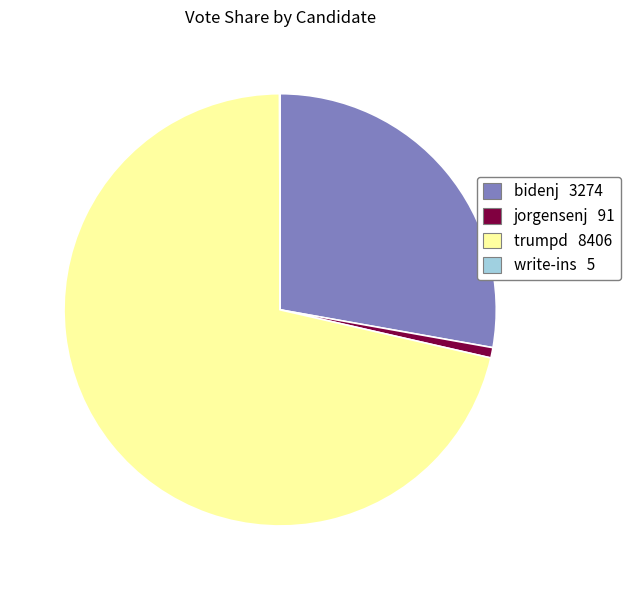

True or false: jorgensenj accounts for 6% of the total.

False